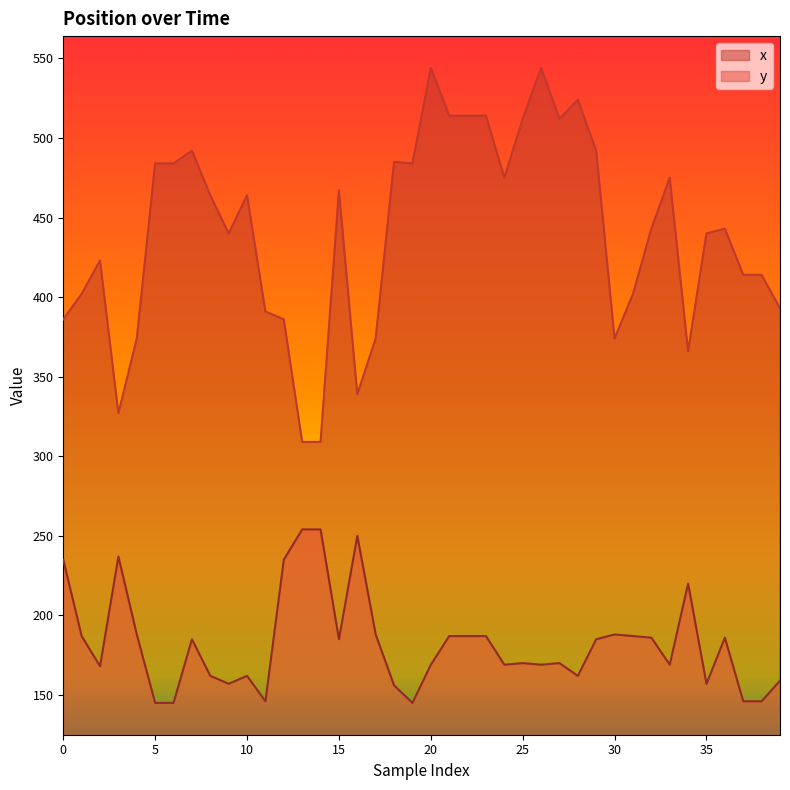

The y series shows 357 at 12. True or false?

False